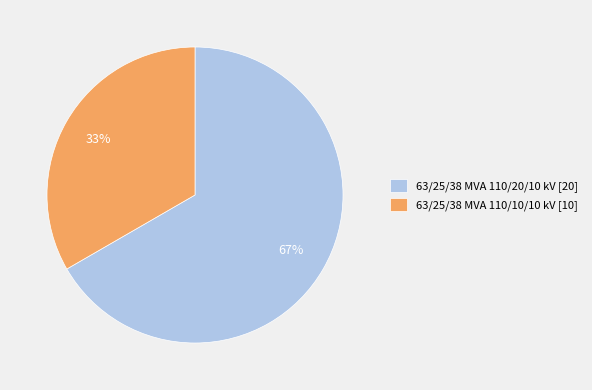

True or false: 63/25/38 MVA 110/10/10 kV accounts for 33% of the total.

True